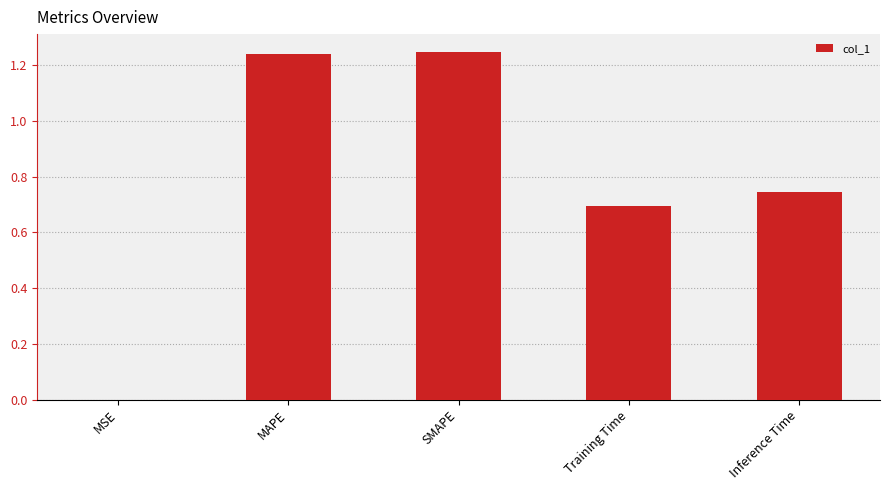

What is the change in value from SMAPE to Training Time?

-0.6